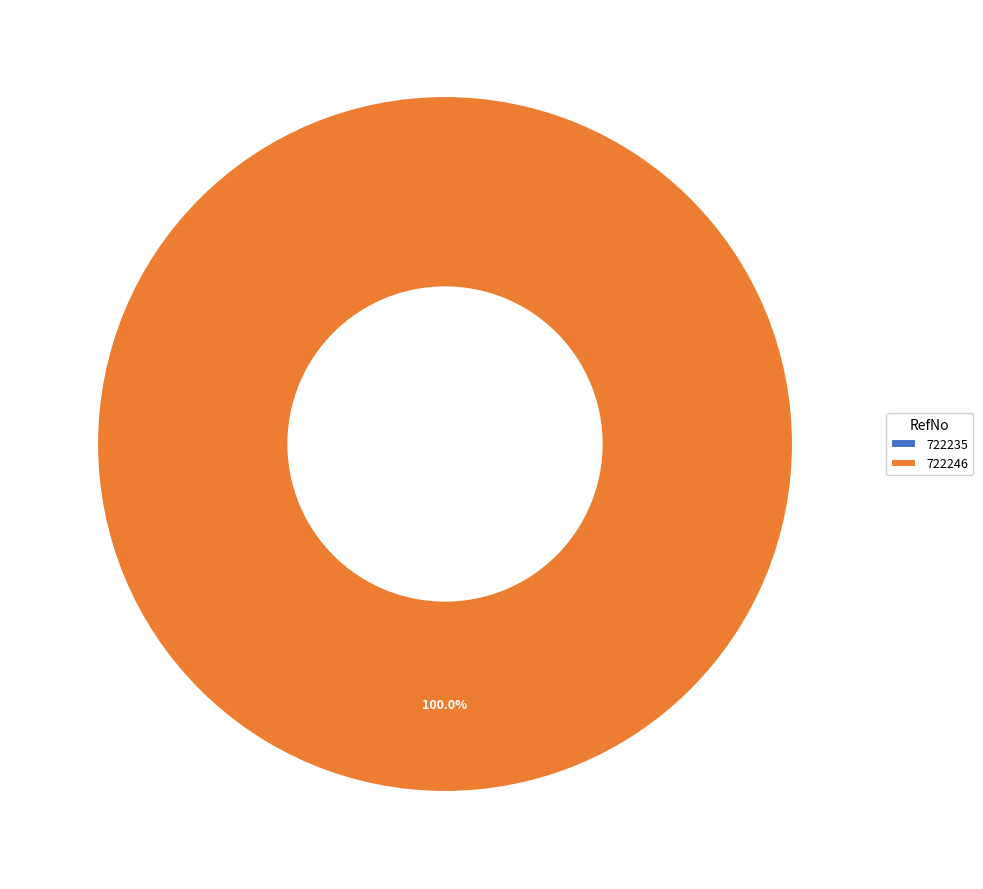

To the nearest percent, what is the difference between the largest and smallest slice percentages?

100%